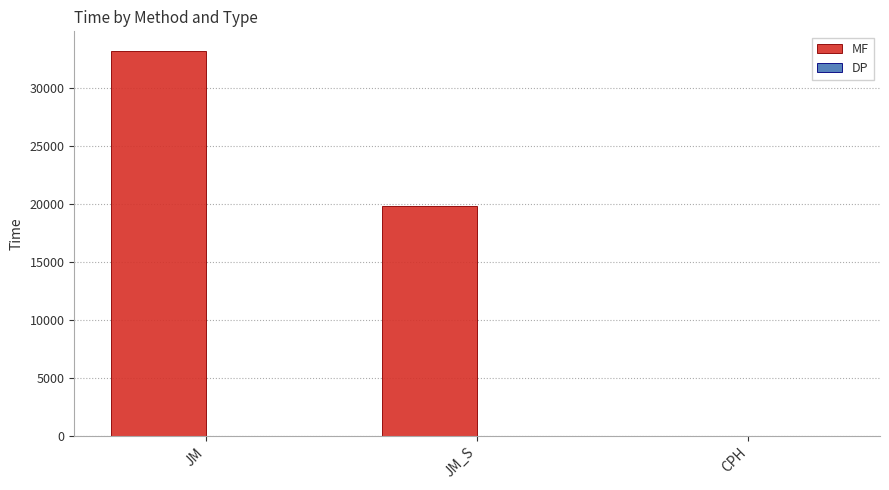

Where does the MF series first go above 19877?

JM